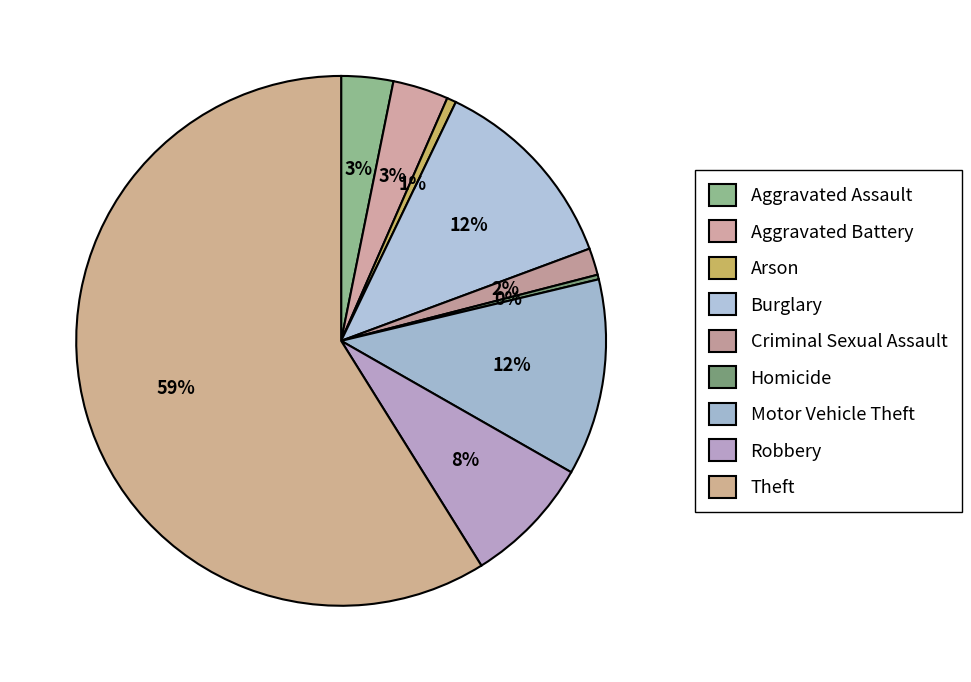

To the nearest percent, what is the combined percentage of Aggravated Battery and Homicide?

4%